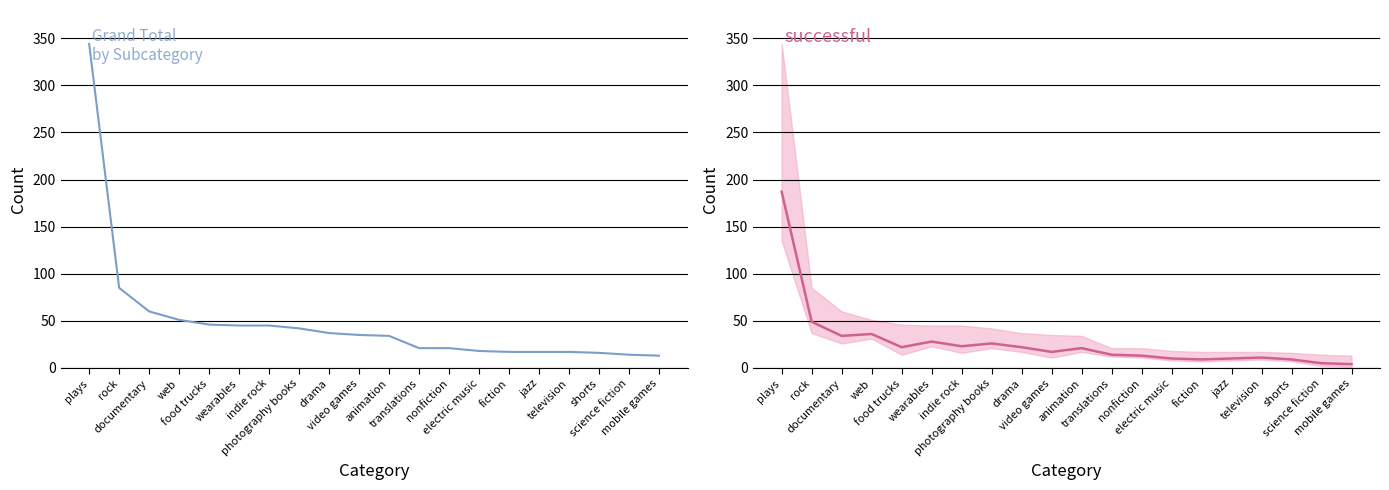

True or false: Grand Total and successful intersect in this chart.

False